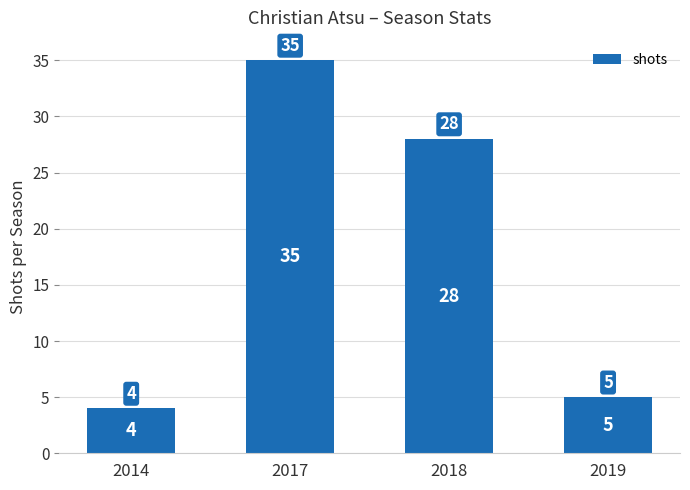

Between 2017 and 2018, which is larger?

2017